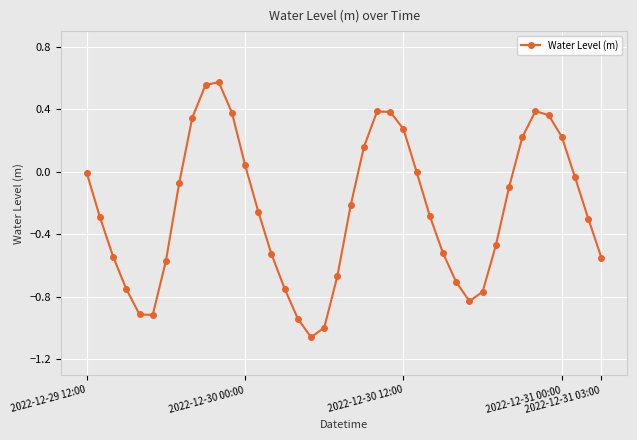

True or false: the data has more than 2 interior local peaks.

True